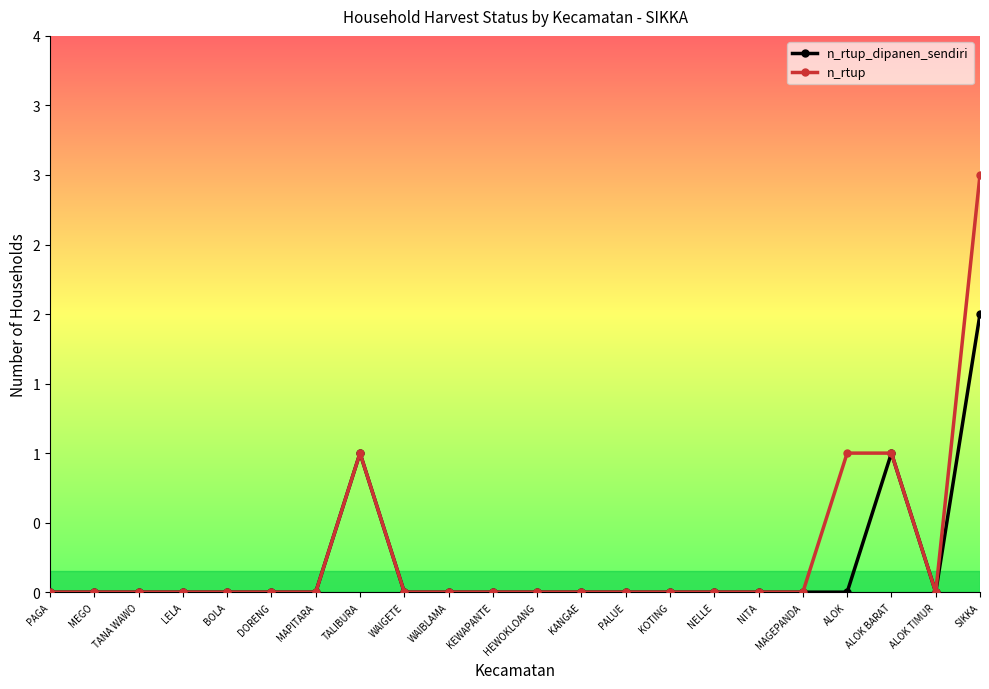

Does the chart have visible grid lines?

No